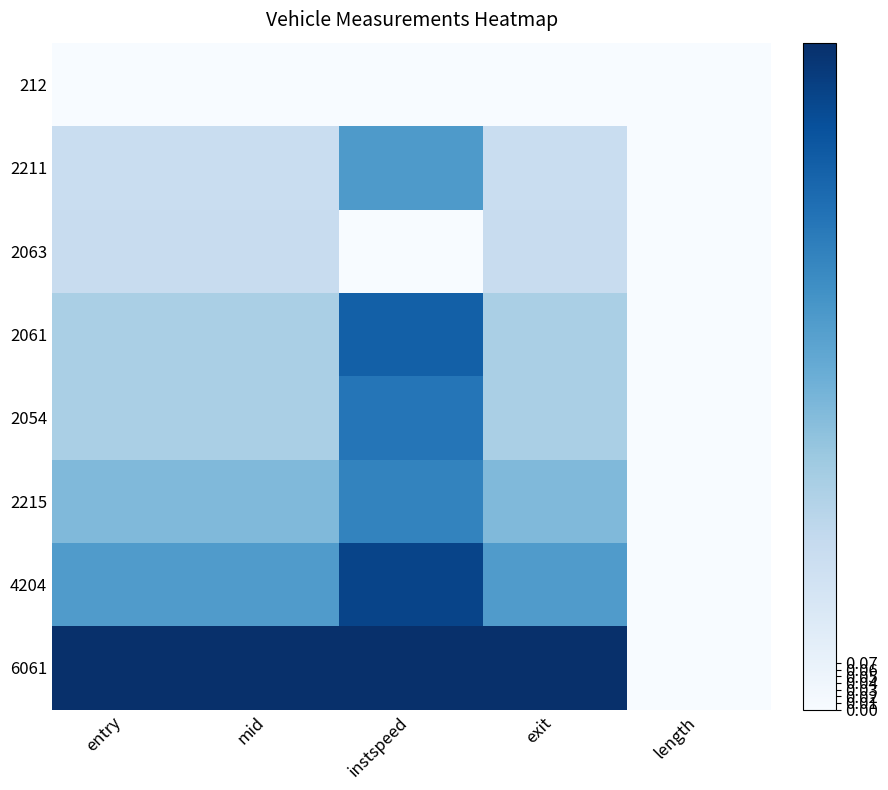

Rank the series by their maximum value, from lowest to highest.

212, 2063, 2211, 2215, 2054, 2061, 4204, 6061